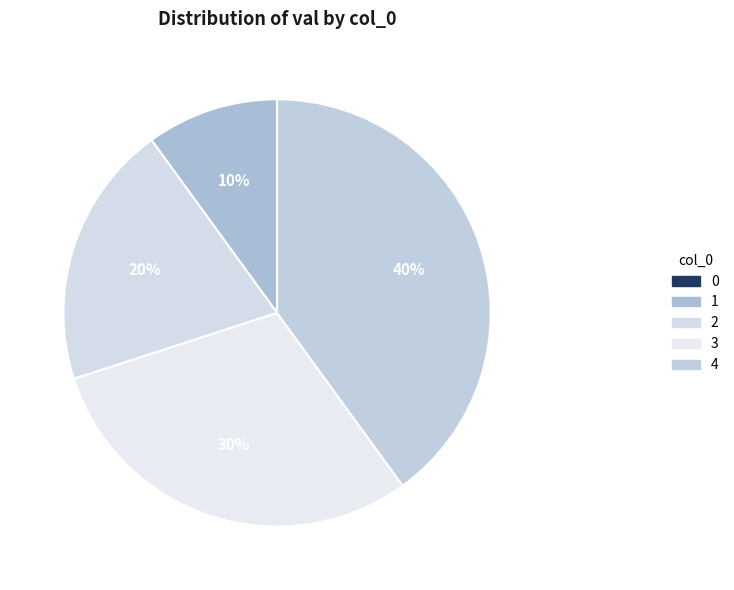

Rank the categories by value from lowest to highest.

0, 1, 2, 3, 4